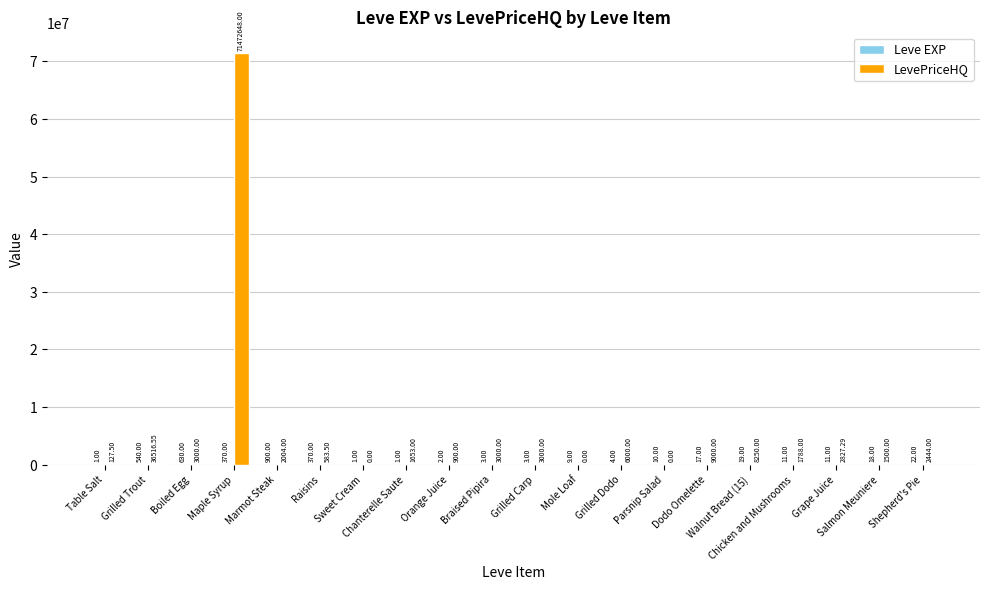

Which series has the widest spread of values?

LevePriceHQ